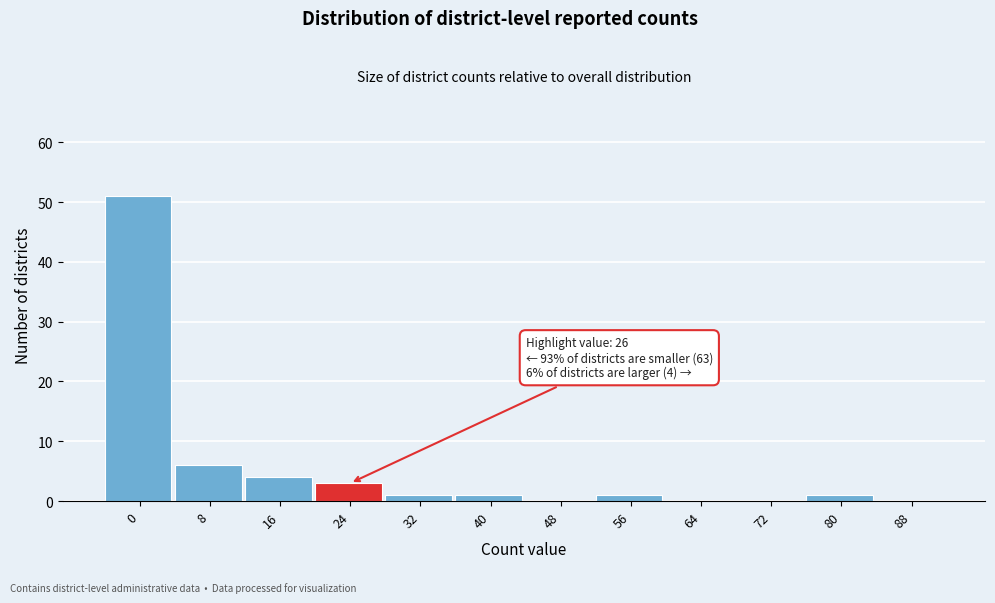

Reading left to right, transcribe all the data shown in this chart.

0=51	8=6	16=4	24=3	32=1	40=1	48=0	56=1	64=0	72=0	80=1	88=0